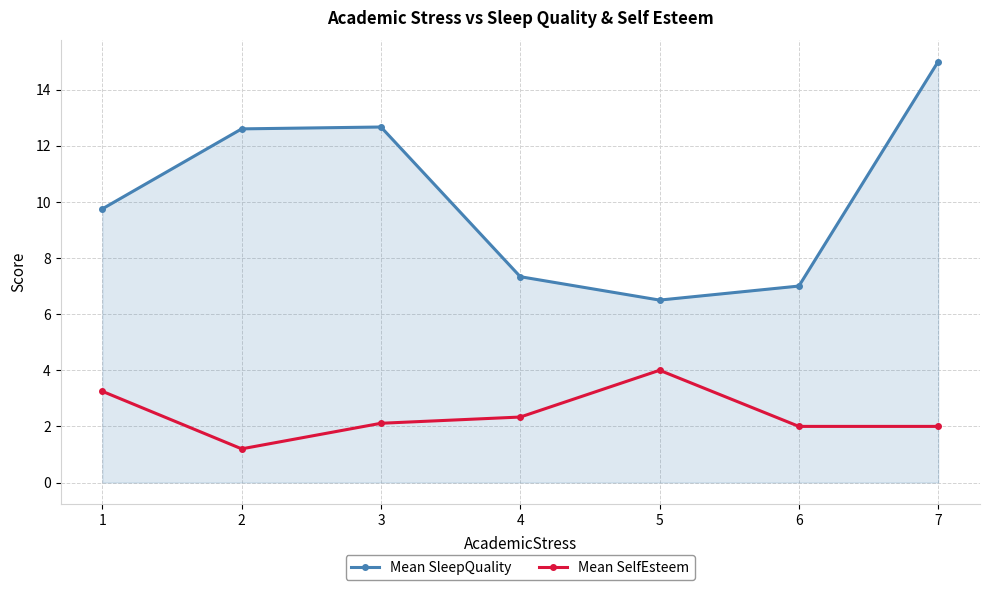

Does the chart display data point markers on the line(s)?

Yes